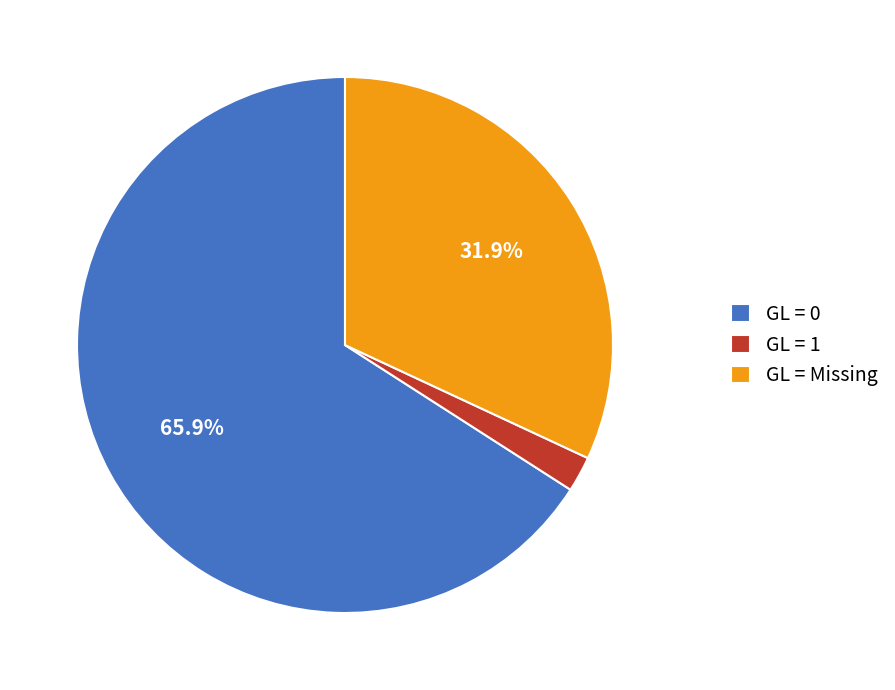

How many segments does this pie chart have?

3